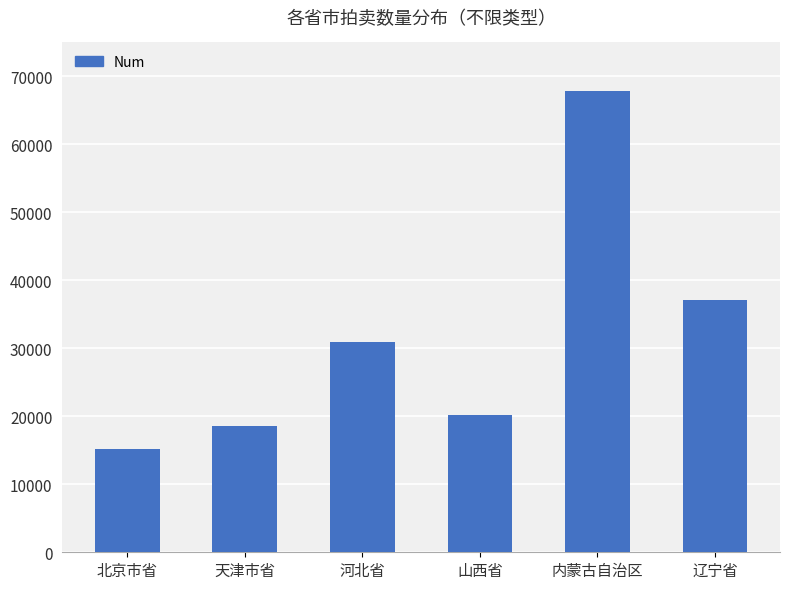

The value at 北京市省 is 15209. True or false?

True